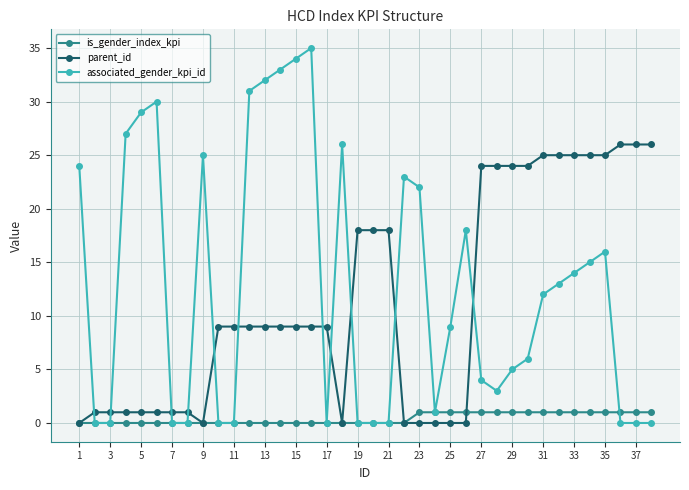

Reading left to right, extract all data points from this chart.

is_gender_index_kpi: 0	0	0	0	0	0	0	0	0	0	0	0	0	0	0	0	0	0	0	0	0	0	1	1	1	1	1	1	1	1	1	1	1	1	1	1	1	1
parent_id: 0	1	1	1	1	1	1	1	0	9	9	9	9	9	9	9	9	0	18	18	18	0	0	0	0	0	24	24	24	24	25	25	25	25	25	26	26	26
associated_gender_kpi_id: 24	0	0	27	29	30	0	0	25	0	0	31	32	33	34	35	0	26	0	0	0	23	22	1	9	18	4	3	5	6	12	13	14	15	16	0	0	0